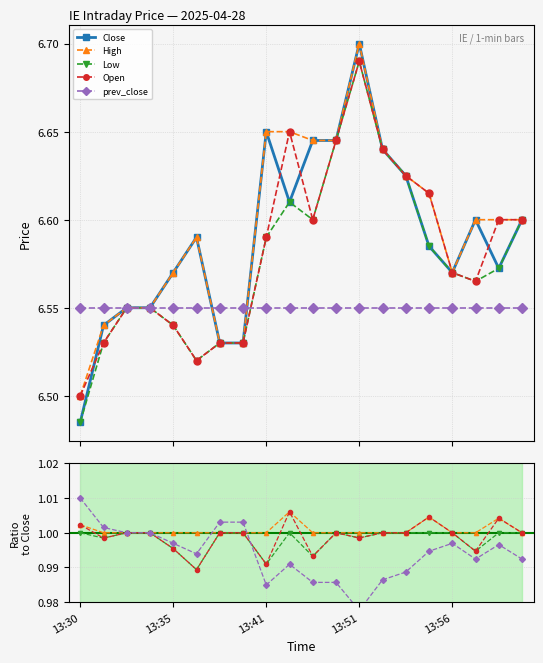

Which category has the highest value across all series?

13:51